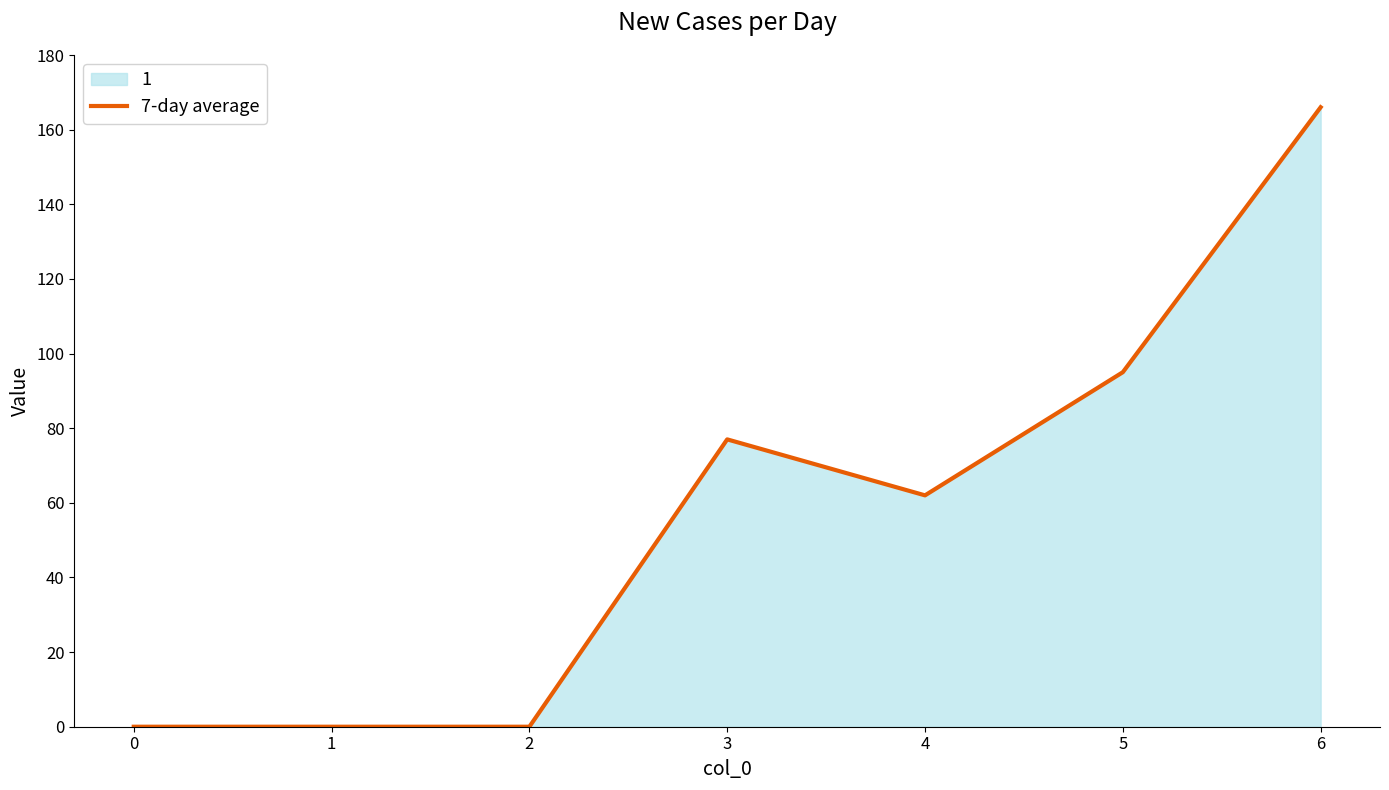

What is the difference between the maximum and second lowest values?

166